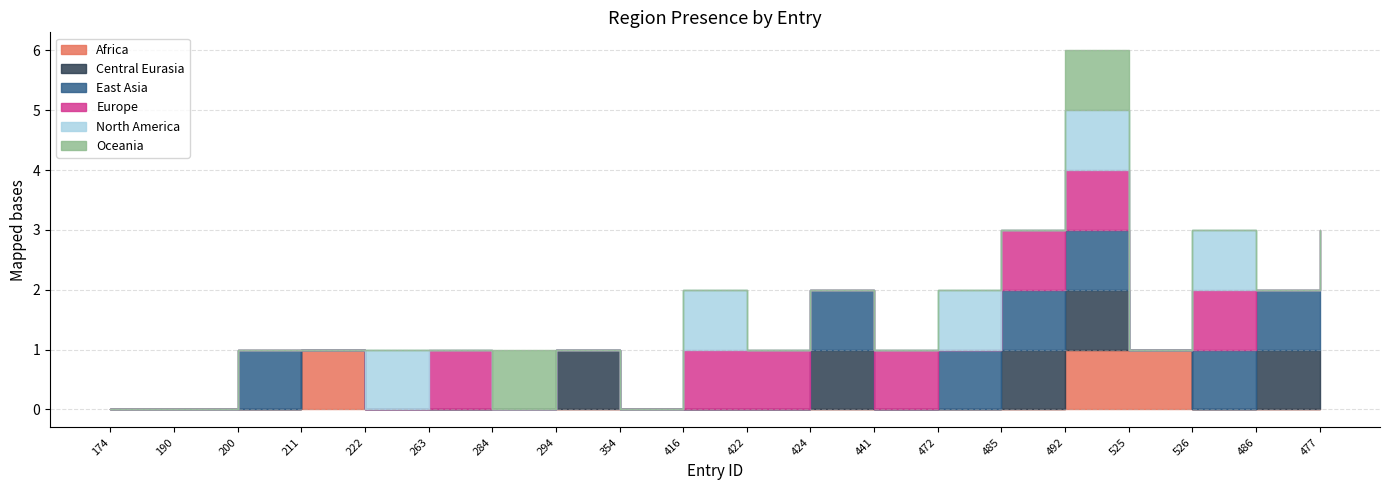

The value of Africa at 486 is 0. True or false?

True